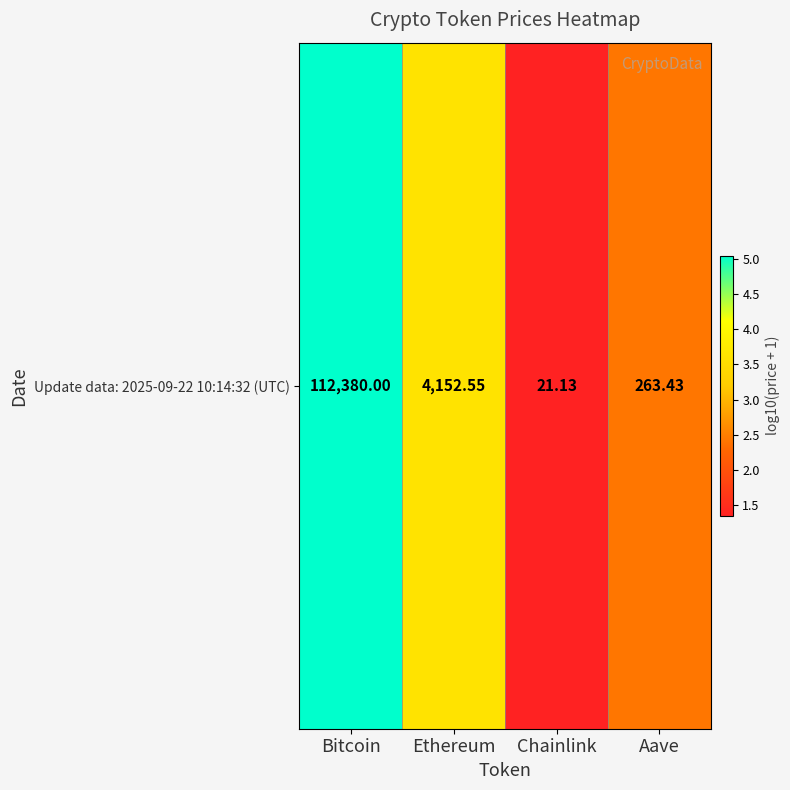

Which label corresponds to the largest value in the chart?

Bitcoin